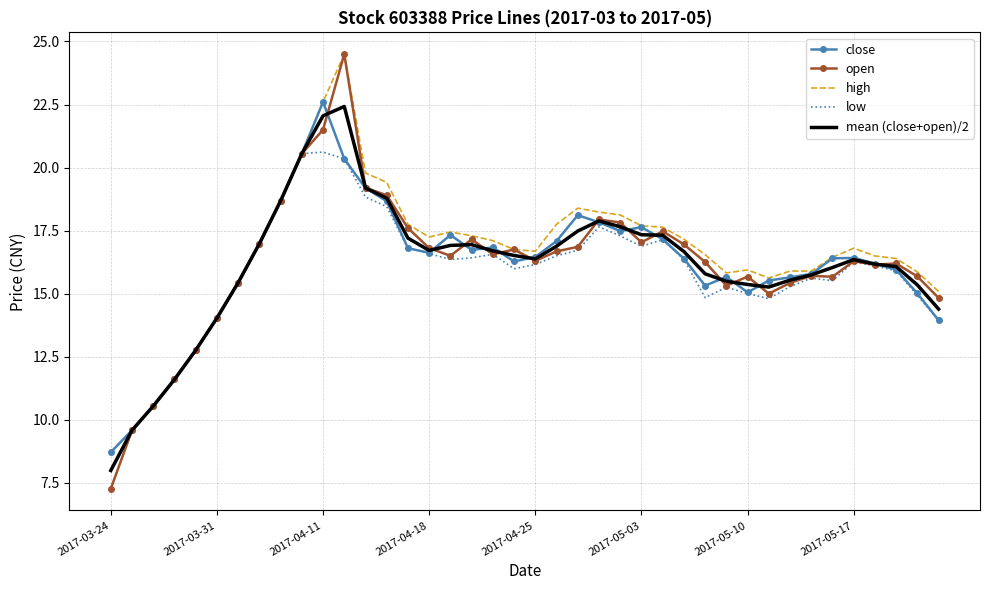

What is the maximum value shown in the chart?

24.5